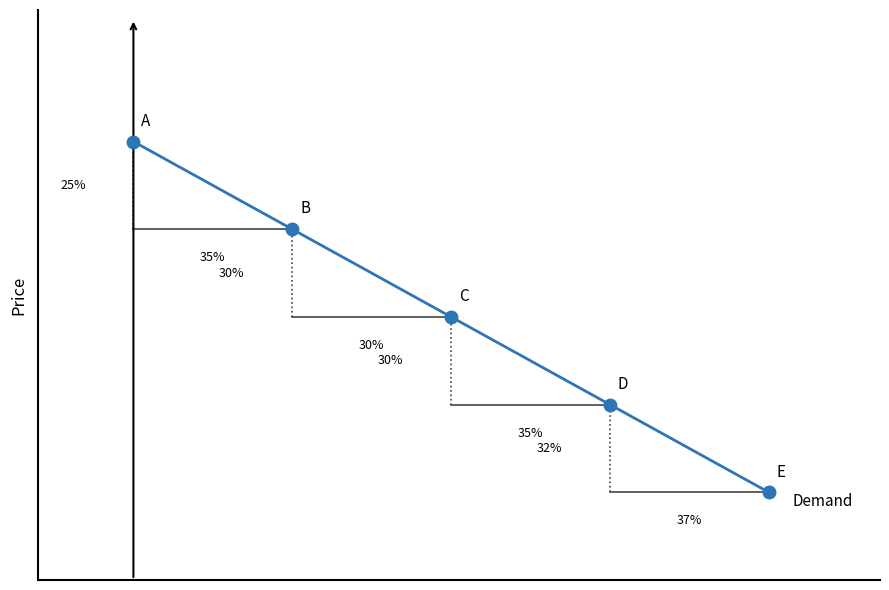

True or false: the data has more than 0 interior local peaks.

False